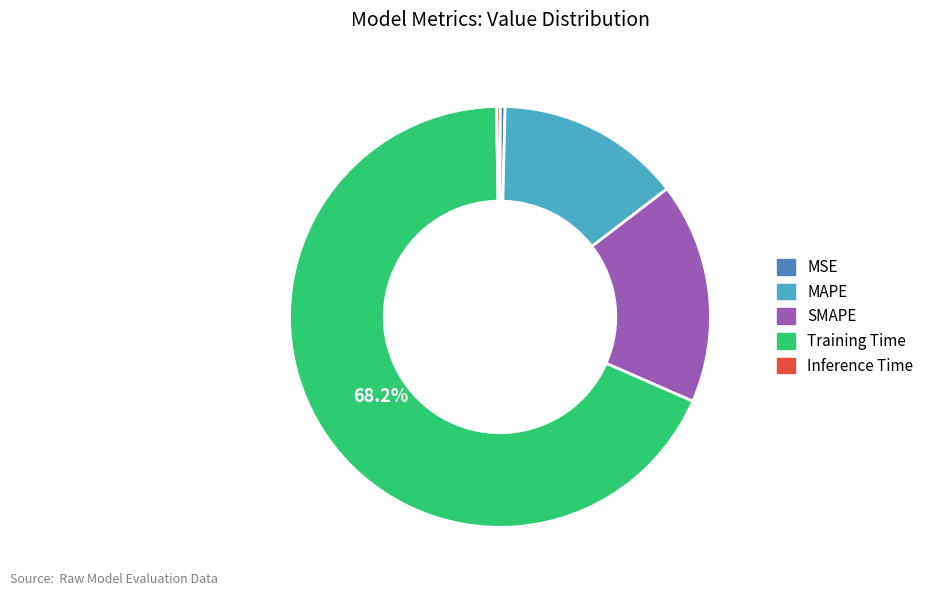

Do MSE and Training Time together represent more than half of the pie?

Yes